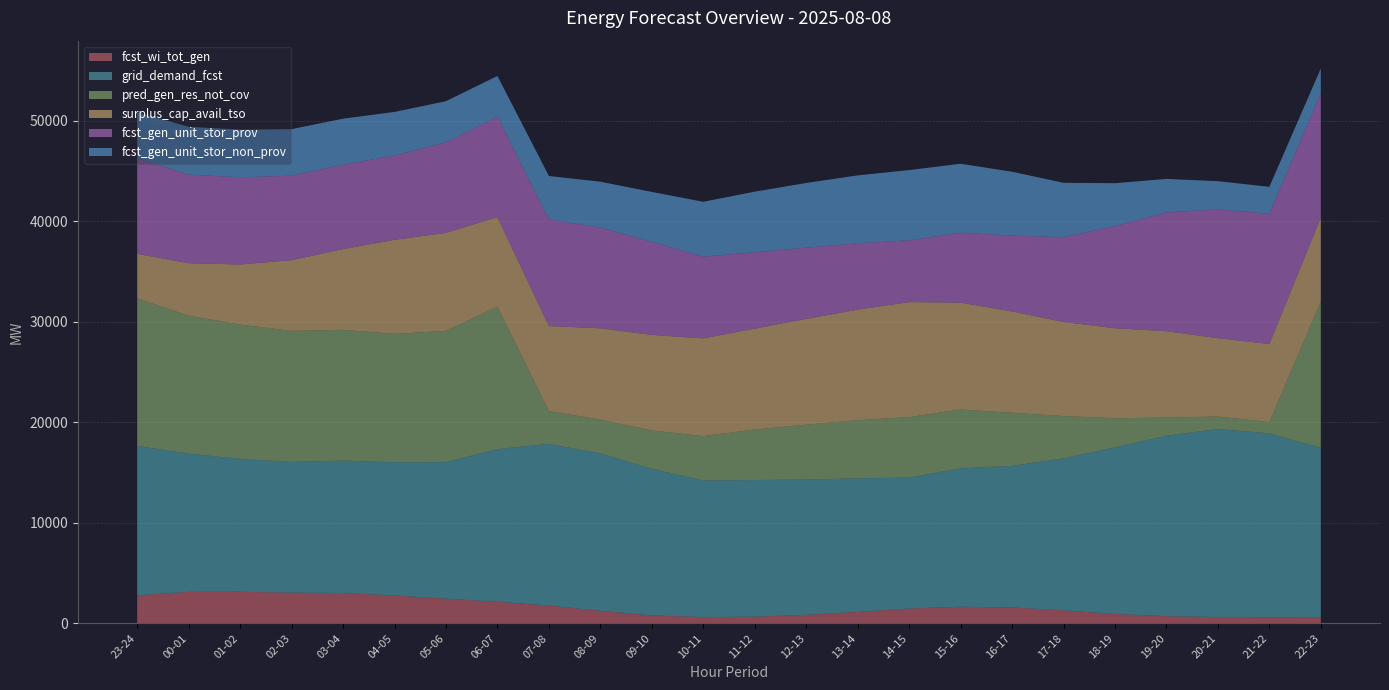

Reading left to right, extract all data points from this chart.

fcst_wi_tot_gen: 2782	3134	3136	3052	3012	2768	2454	2142	1772	1243	784	619	658	844	1136	1470	1652	1577	1293	929	709	623	588	573
grid_demand_fcst: 14863	13744	13213	13001	13176	13252	13580	15187	16073	15648	14586	13588	13598	13452	13287	13028	13761	14083	15116	16569	17954	18693	18312	16887
pred_gen_res_not_cov: 14688	13714	13368	13037	13006	12769	13061	14160	3266	3368	3812	4419	5016	5462	5783	6011	5856	5282	4209	2901	1798	1257	1113	14539
surplus_cap_avail_tso: 4414	5225	5975	7031	8028	9355	9744	8912	8457	9083	9507	9714	10042	10522	10995	11441	10629	10080	9356	8953	8594	7785	7774	8358
fcst_gen_unit_stor_prov: 9513	8812	8675	8408	8394	8388	9006	9989	10605	10029	9255	8127	7601	7085	6602	6147	6954	7543	8436	10156	11809	12820	12952	12356
fcst_gen_unit_stor_non_prov: 4572	4760	4736	4626	4580	4337	4090	4057	4324	4556	4968	5464	6020	6435	6753	6986	6861	6352	5408	4270	3342	2803	2678	2483